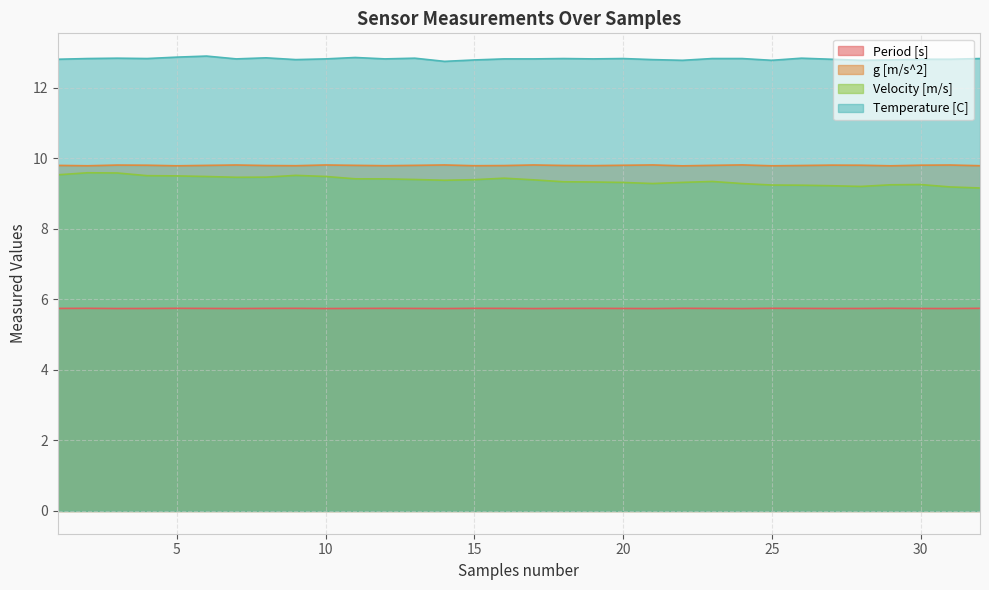

Where is the first local maximum for Velocity [m/s]?

2